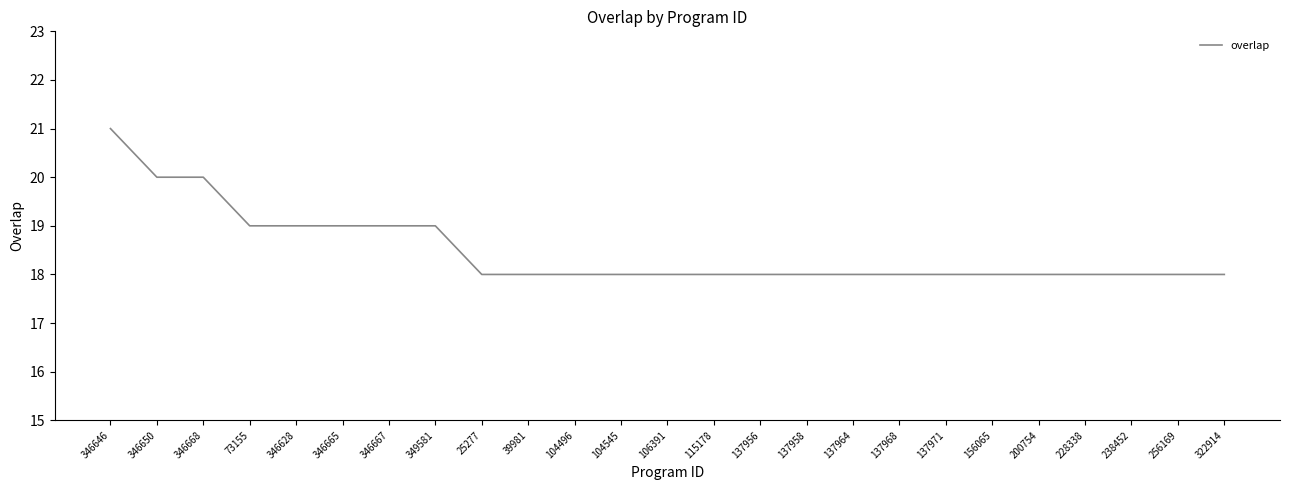

What is the average value?

18